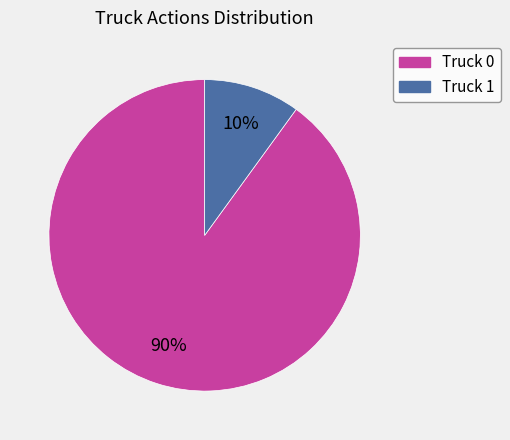

Rank the categories by value from lowest to highest.

Truck 1, Truck 0